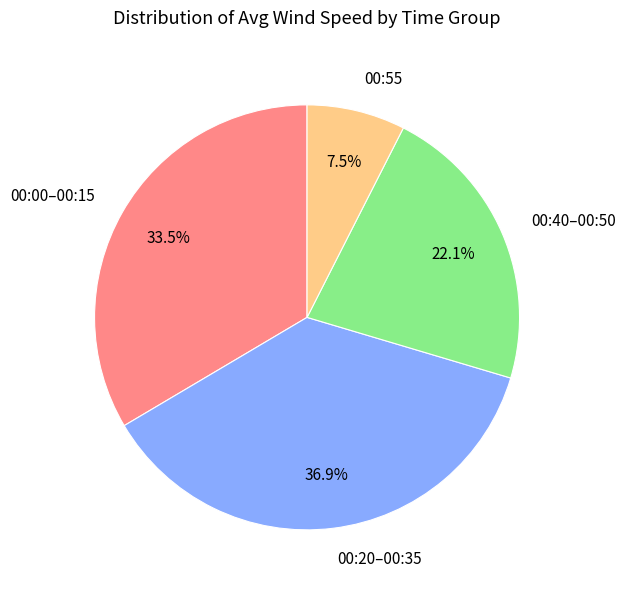

Which slice is the largest?

00:20–00:35